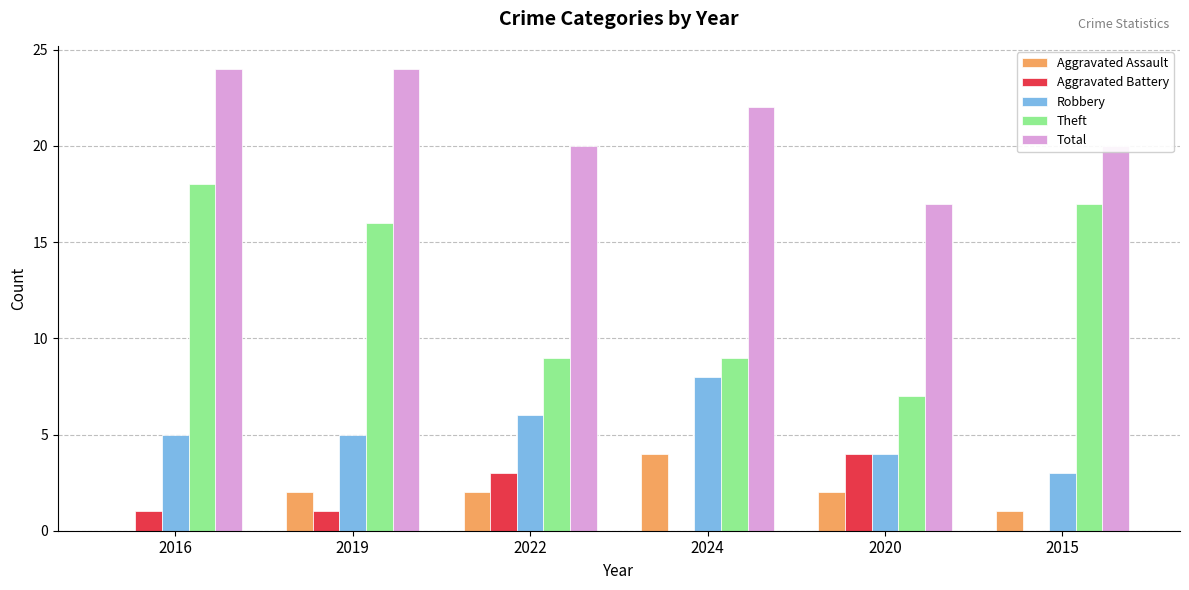

The Aggravated Battery series shows -2 at 2024. True or false?

False